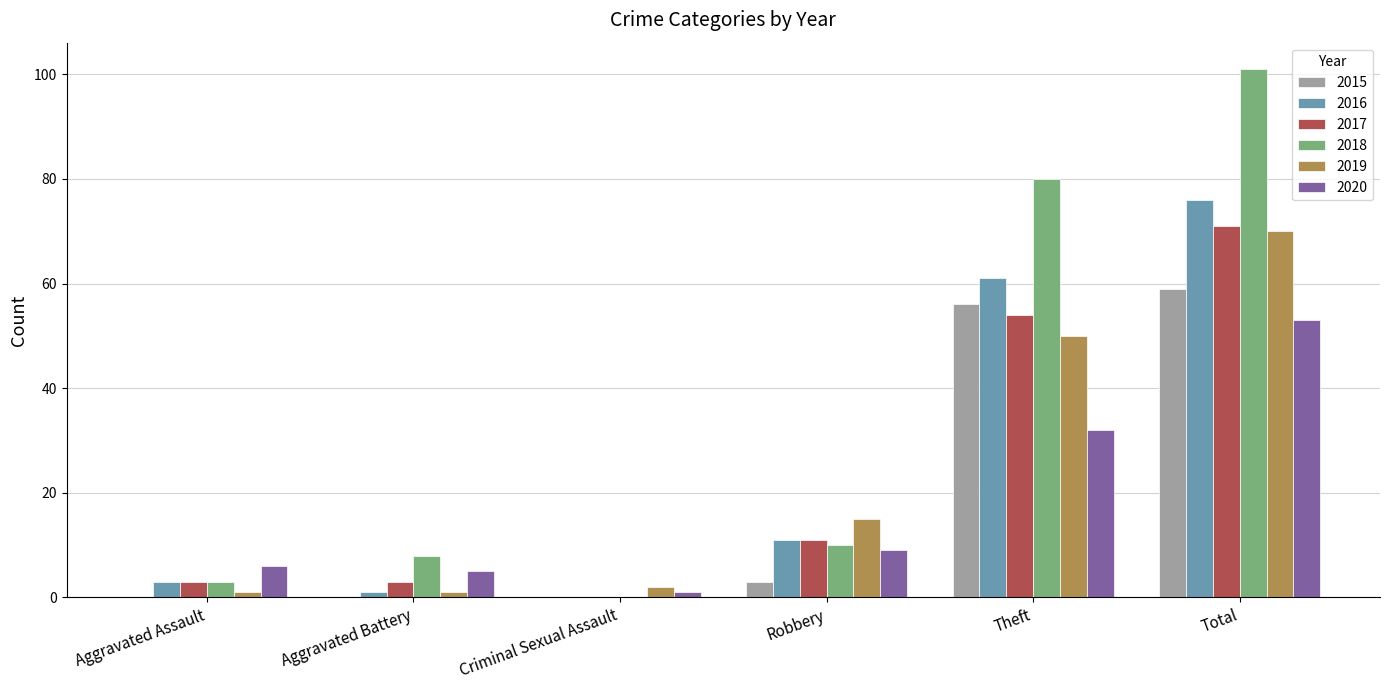

At which label is 2019 closest to 35?

Theft